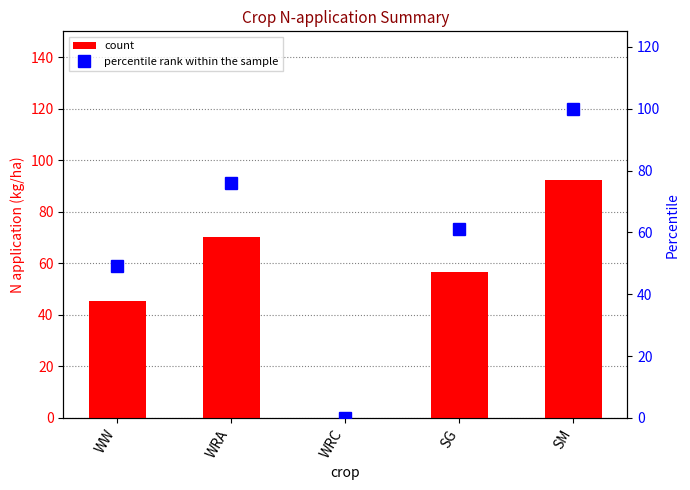

Is the value of percentile rank within the sample at SG greater than the value of count at SM?

No